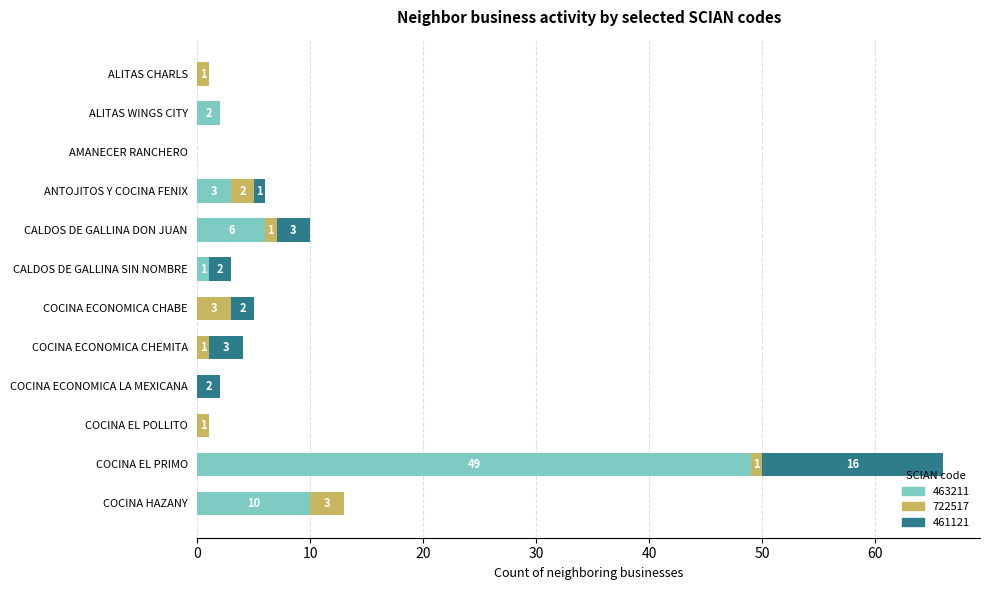

At which label does 463211 reach its peak?

COCINA EL PRIMO